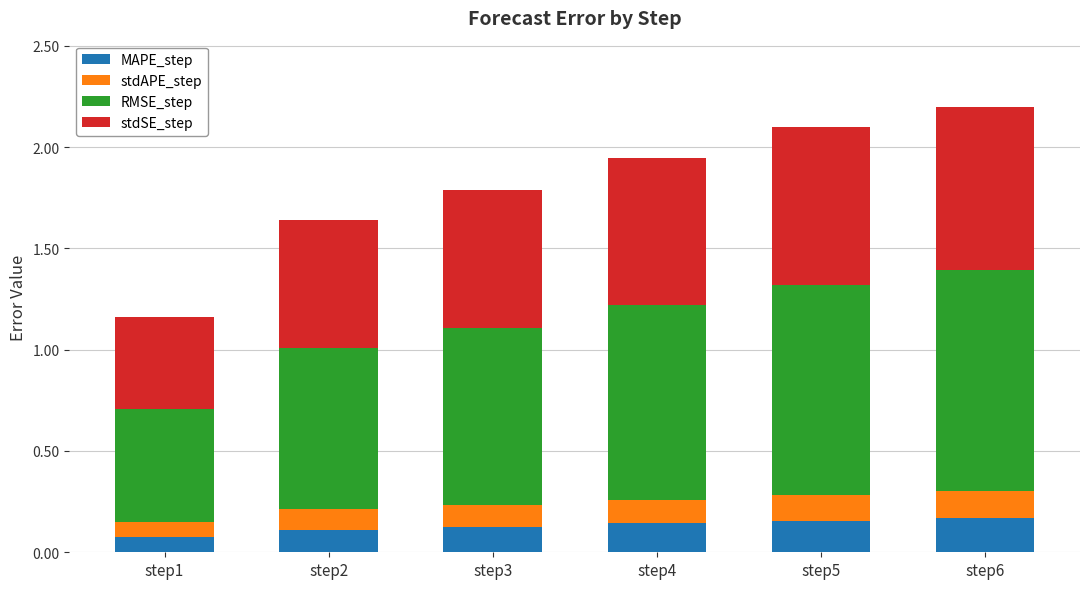

What is the total value across all series at step6?

2.2